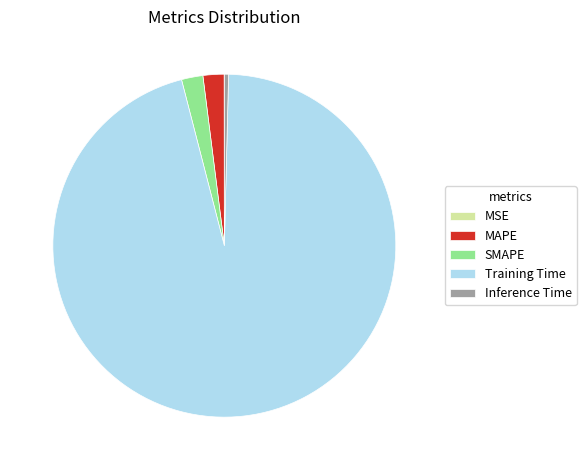

Which category has the biggest portion of the pie?

Training Time